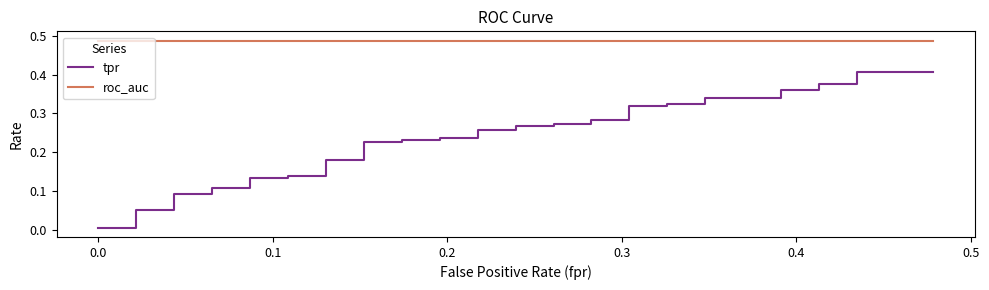

What is the highest value of the roc_auc series?

0.5